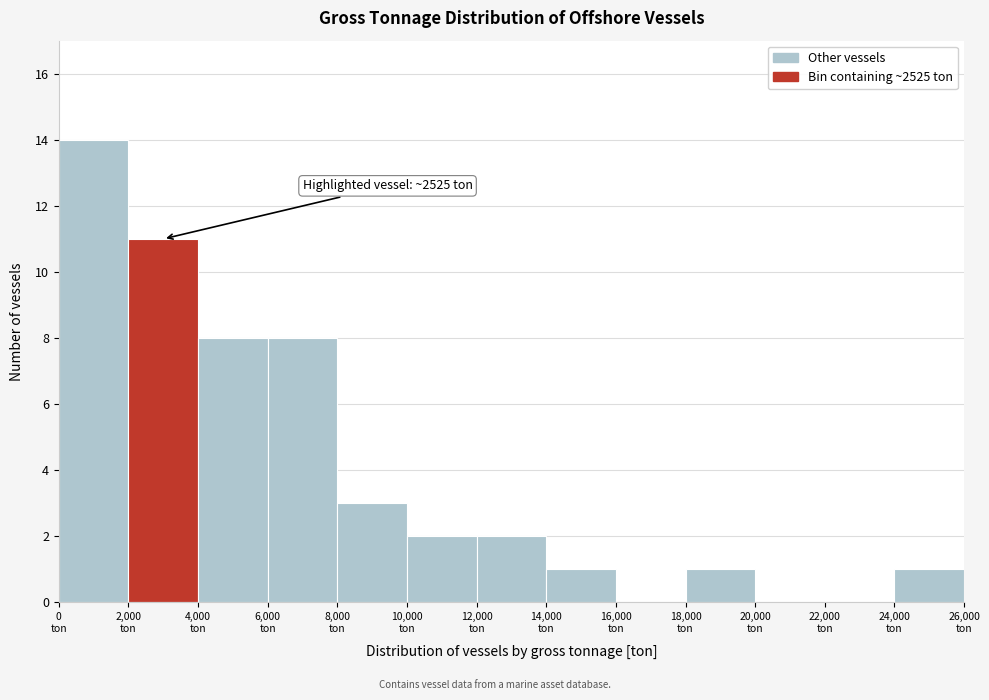

Over which range of the x-axis is the bar tallest?

0 to 2000